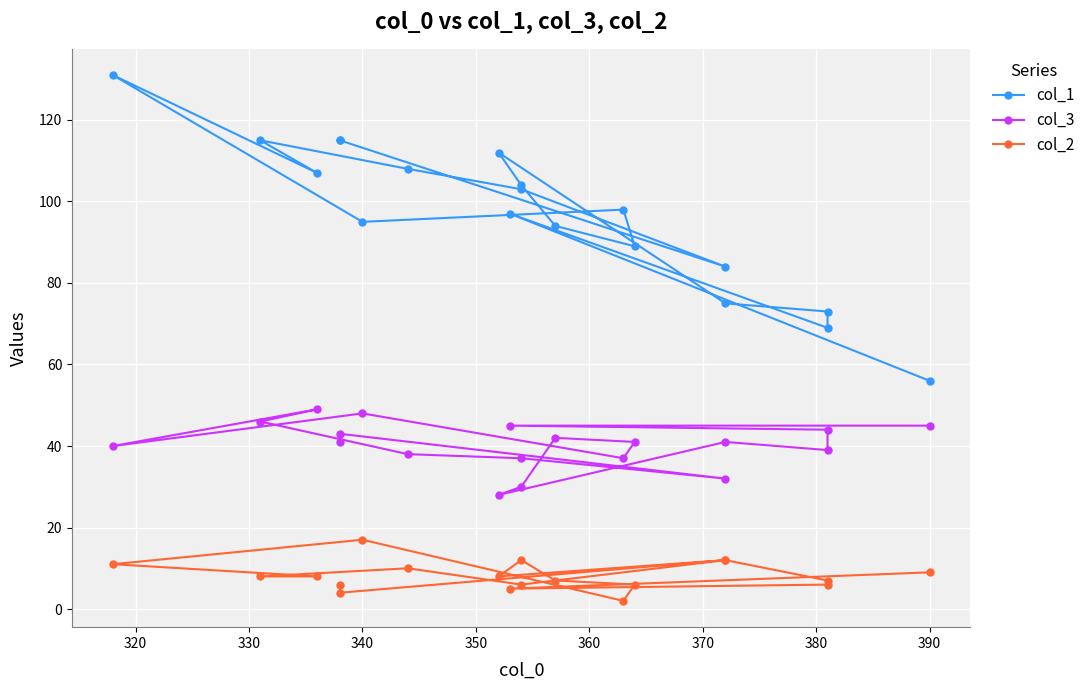

True or false: col_1 has more than 1 points higher than both neighbors.

True